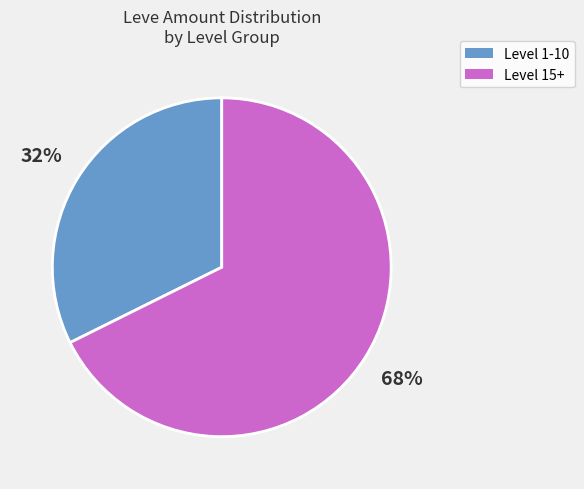

What is the largest slice in the pie chart?

Level 15+